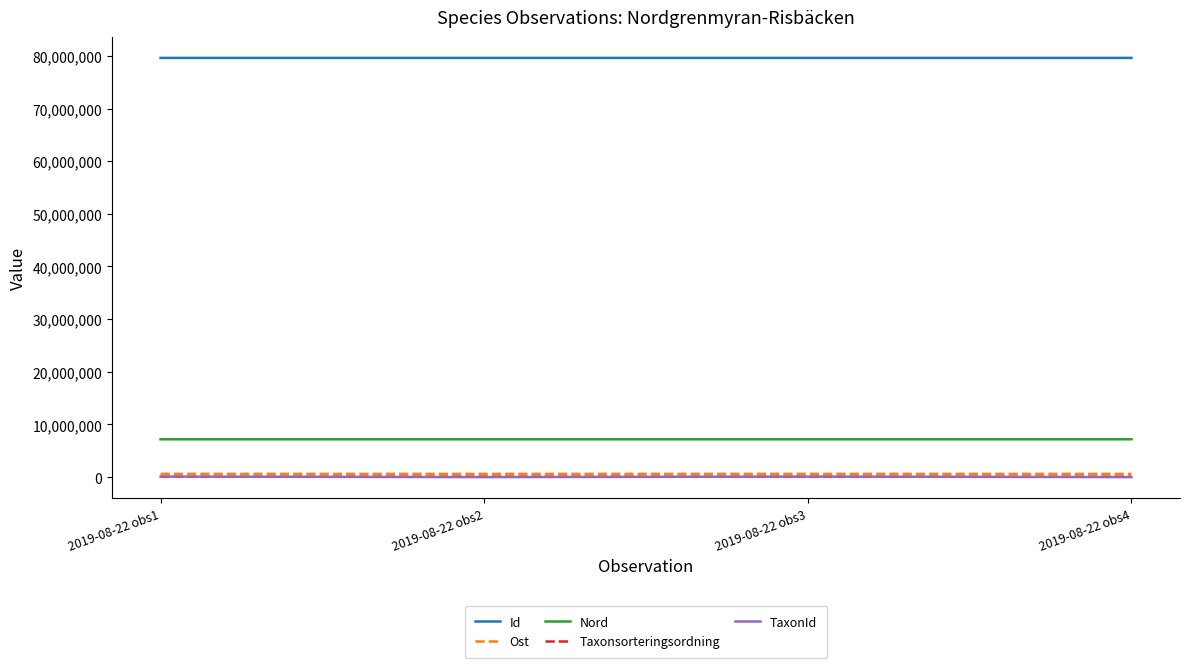

How many intersections are there between Taxonsorteringsordning and TaxonId?

3